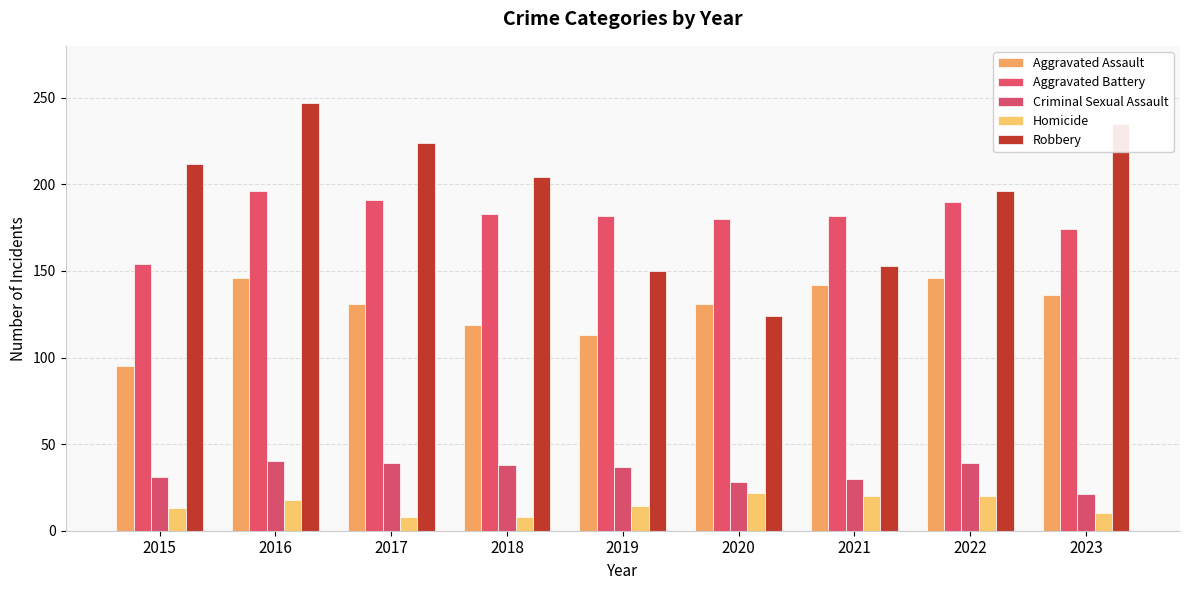

At how many categories does at least one series exceed 111?

9